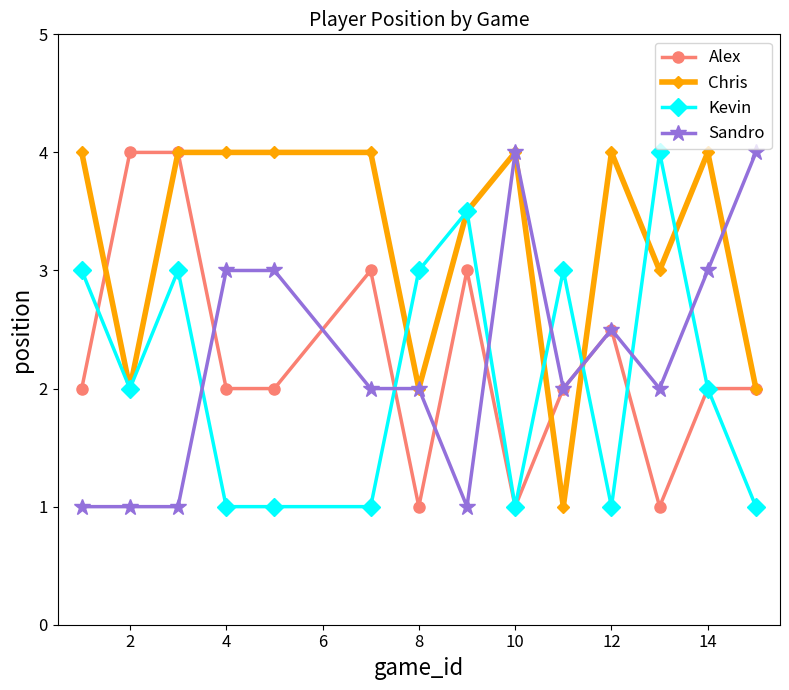

What is the value of the Alex point at the 10th from the left?

2.0